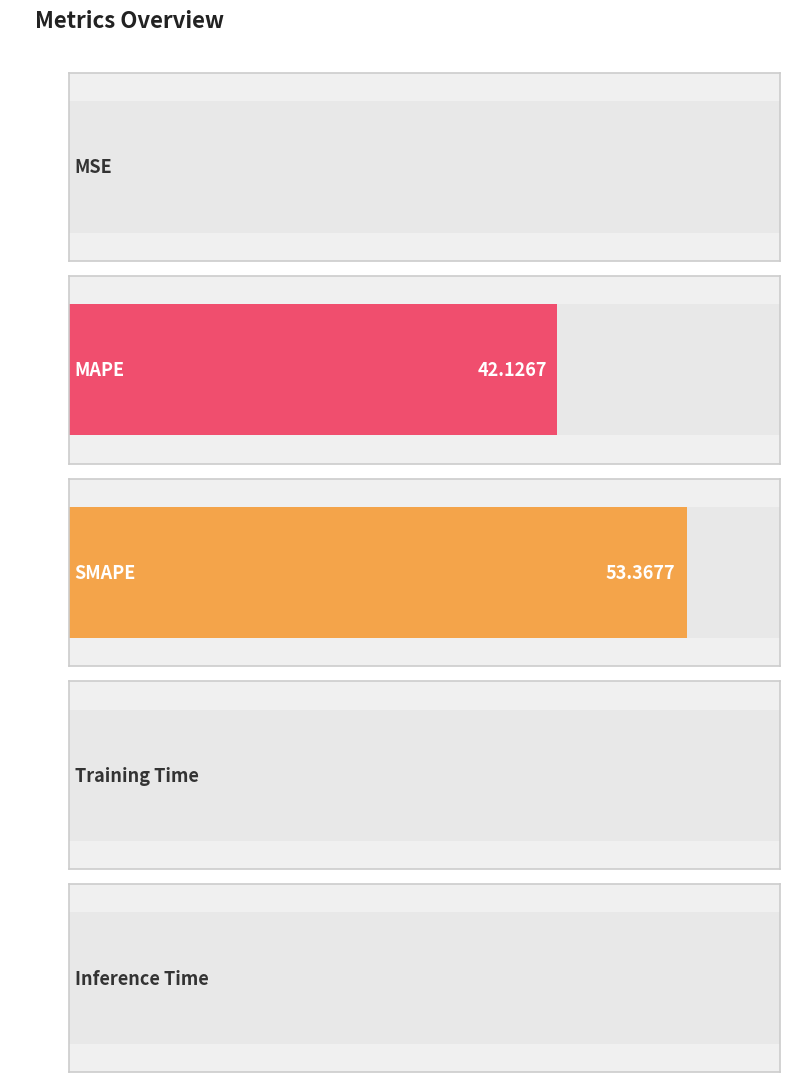

The chart shows a value of 53.4 at SMAPE. True or false?

True